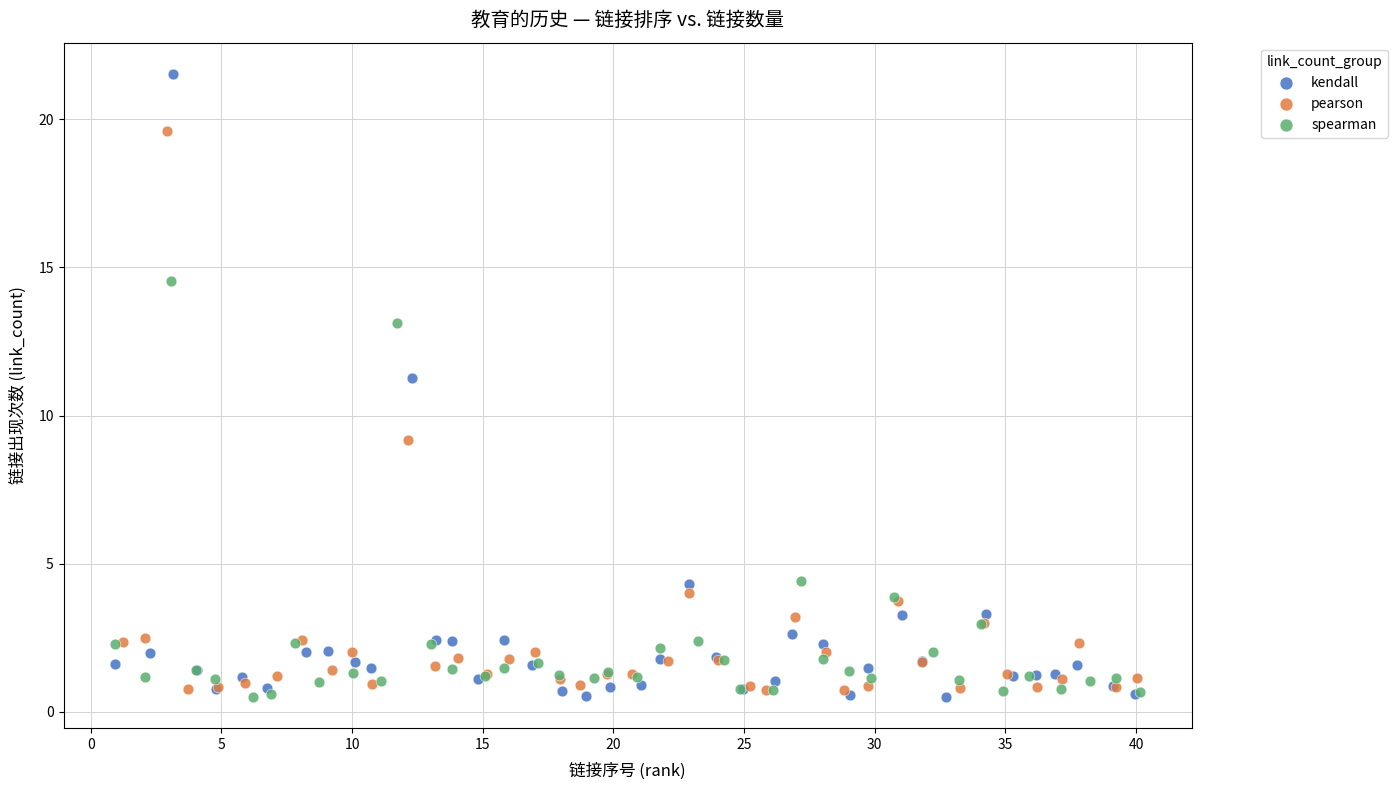

Which series has the widest spread of Y values?

kendall